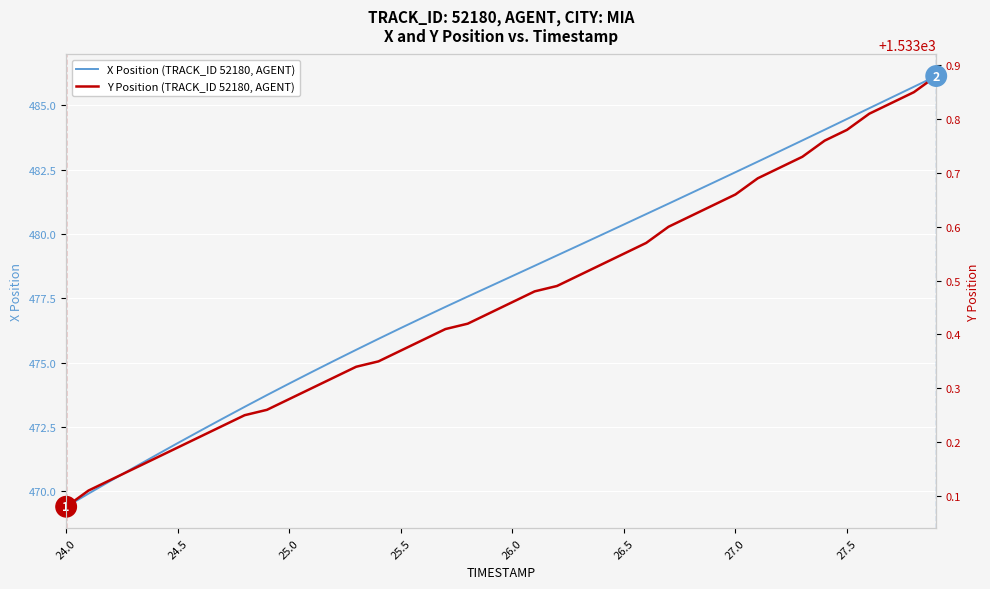

What is the highest value of the X Position (TRACK_ID 52180, AGENT) series?

486.1